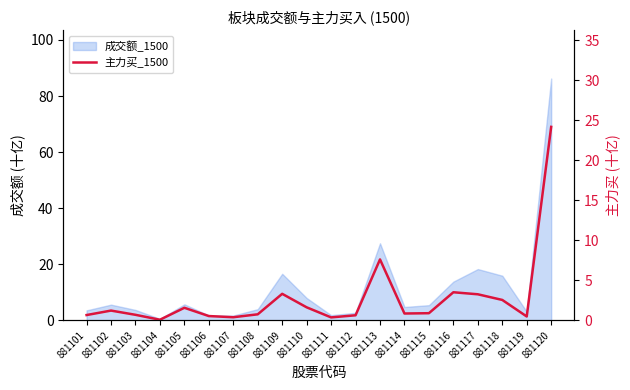

True or false: the data has more than 2 interior local peaks.

True